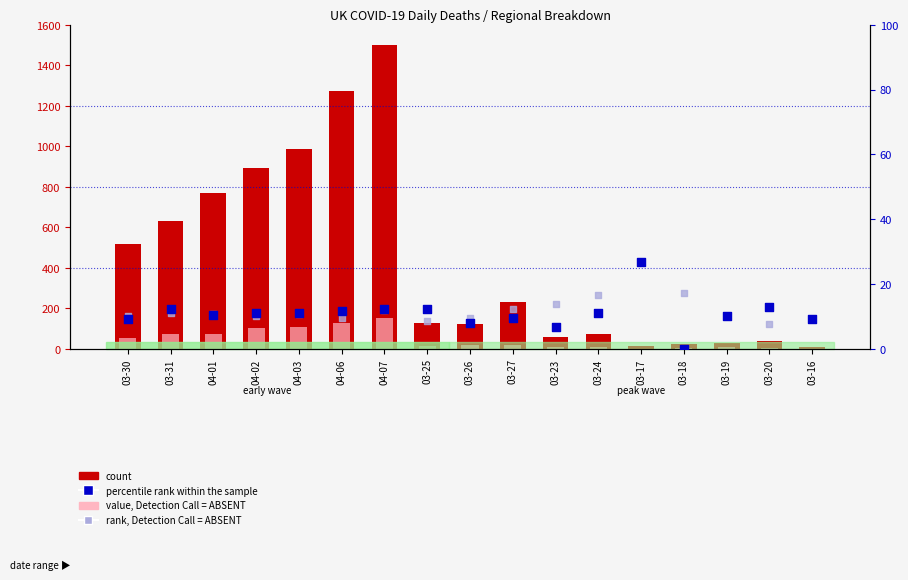

Which series has the largest total across all categories?

count (UK)